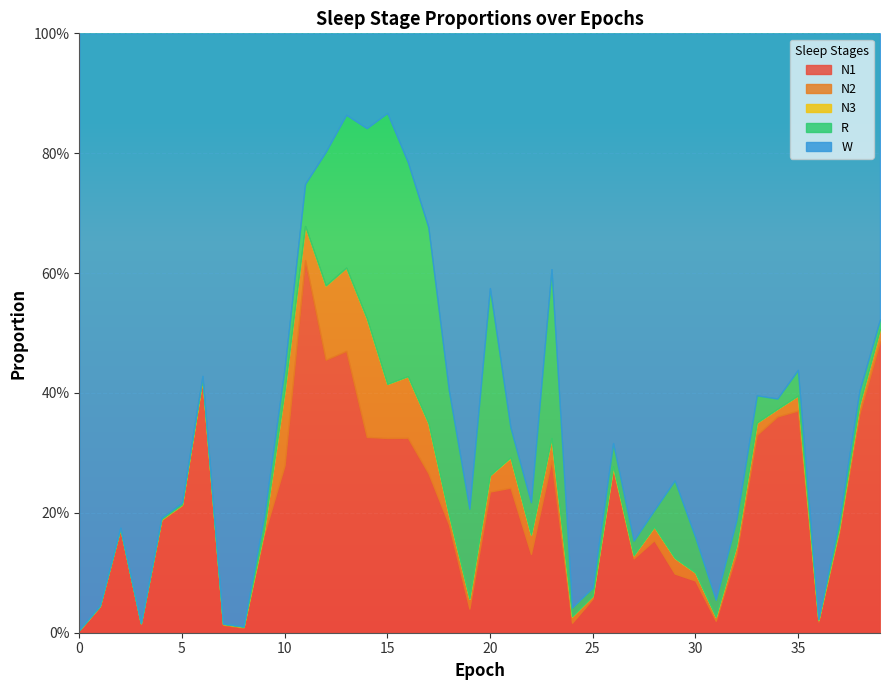

True or false: N3 has a value of 0.0 at 8.

False